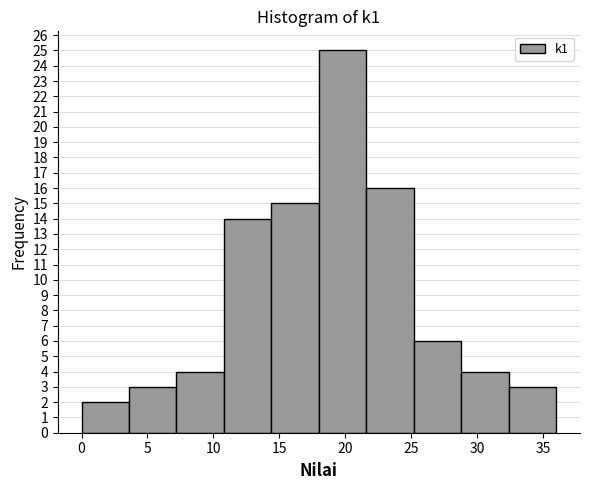

Over which range of the x-axis is the bar tallest?

18.0 to 21.6